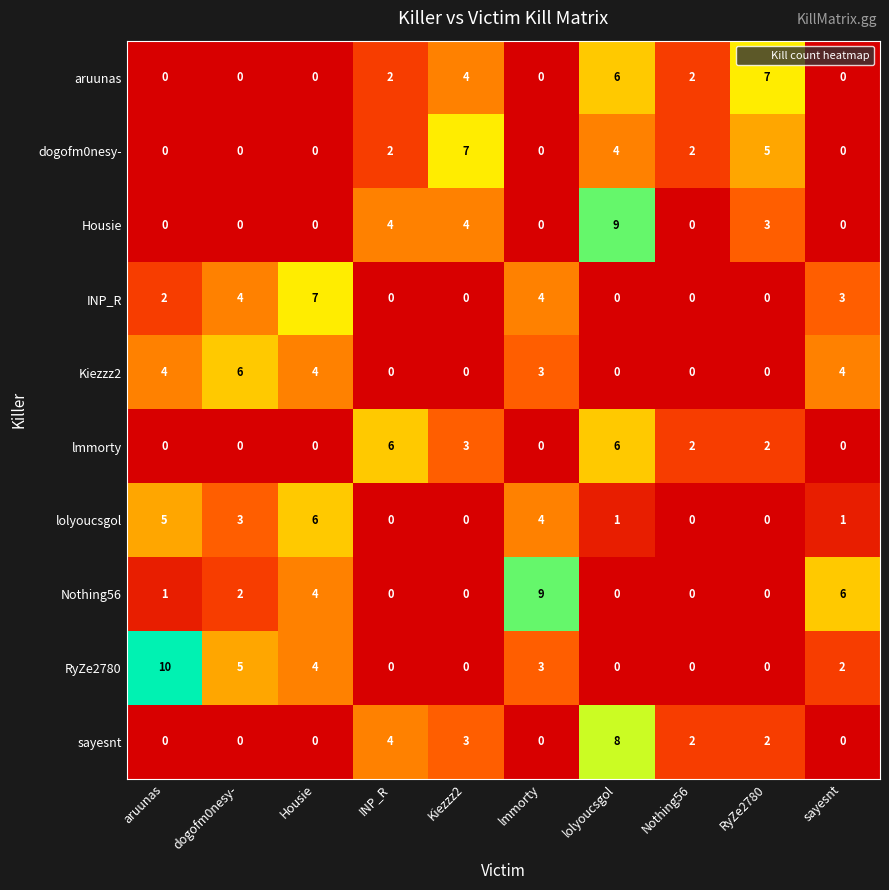

The value of INP_R at lolyoucsgol is 0. True or false?

True